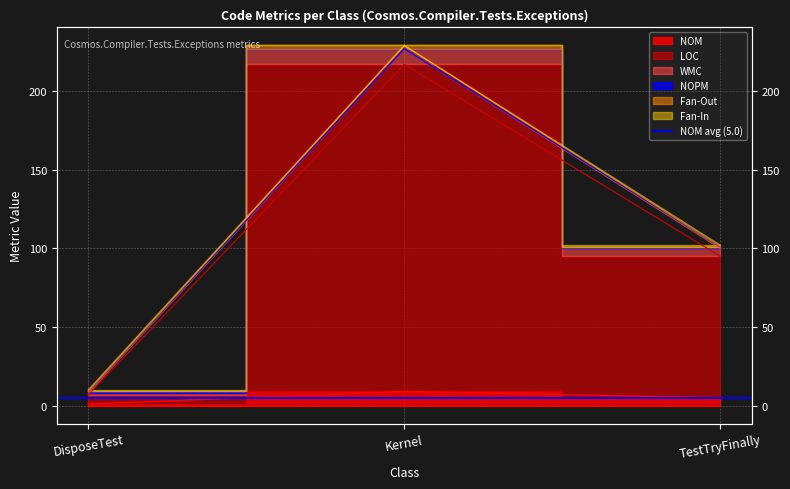

Which has a higher value, Kernel or TestTryFinally?

Kernel